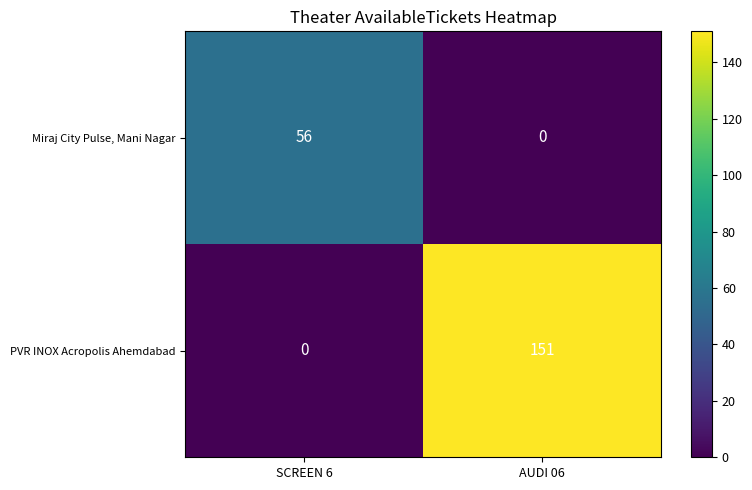

What is the sum of the Miraj City Pulse, Mani Nagar values at SCREEN 6 and AUDI 06?

56